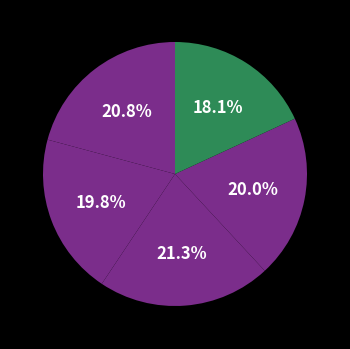

How many segments does this pie chart have?

5